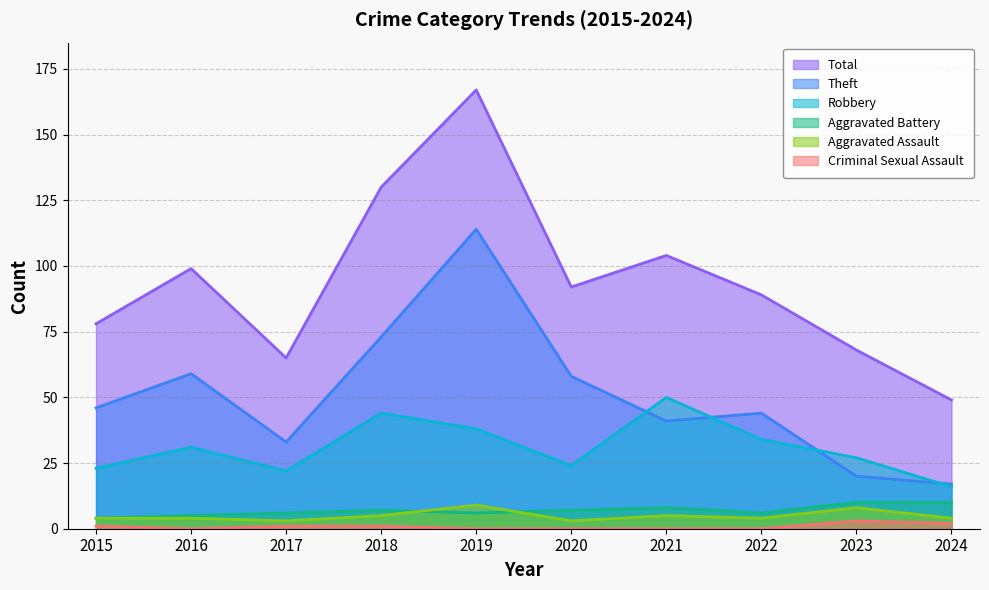

Which series has the largest total across all categories?

Total